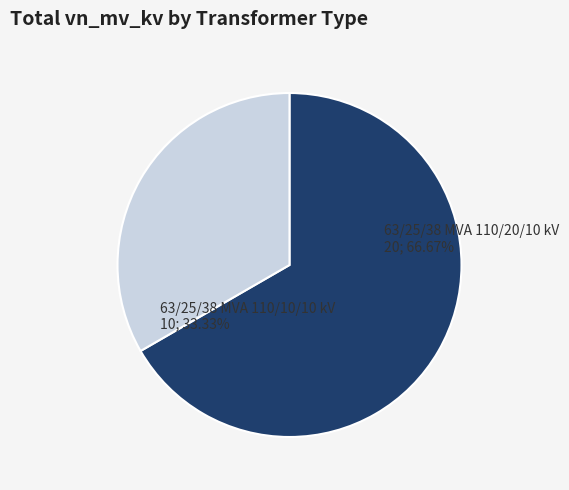

Does any single category account for the majority?

Yes